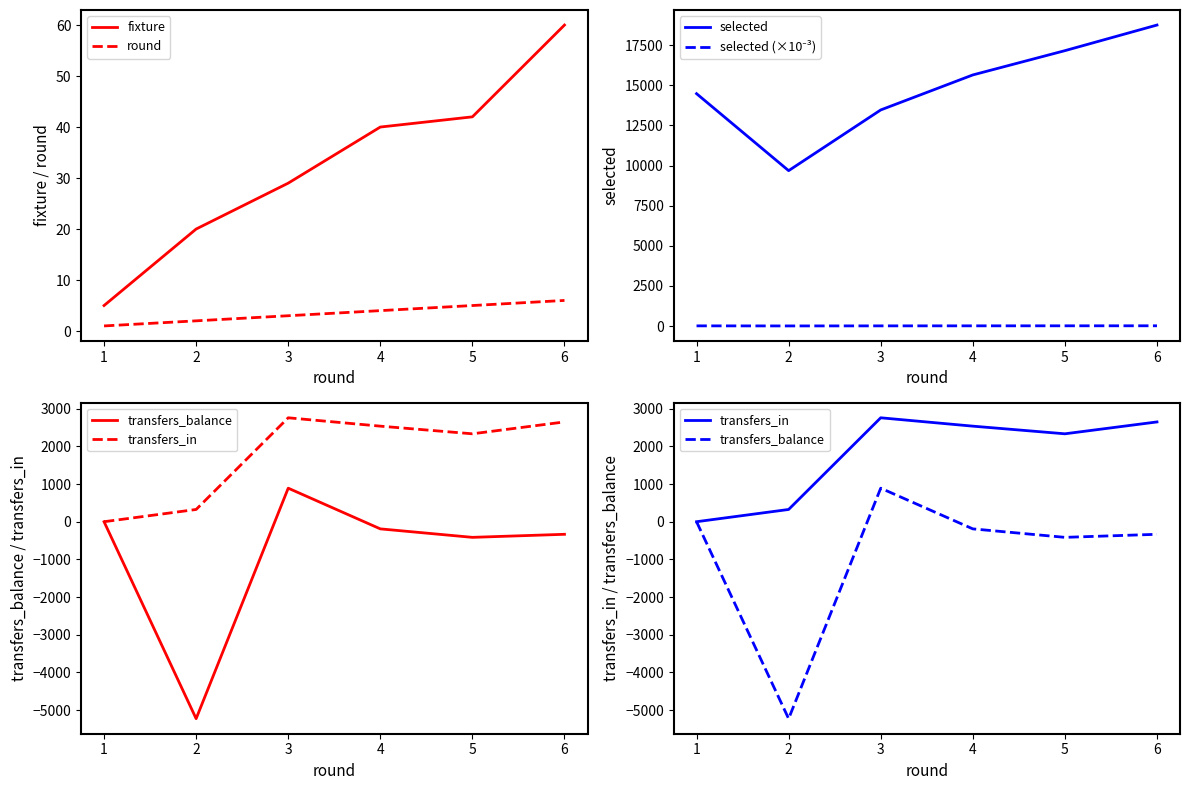

The value of fixture at 2 is 32. True or false?

False